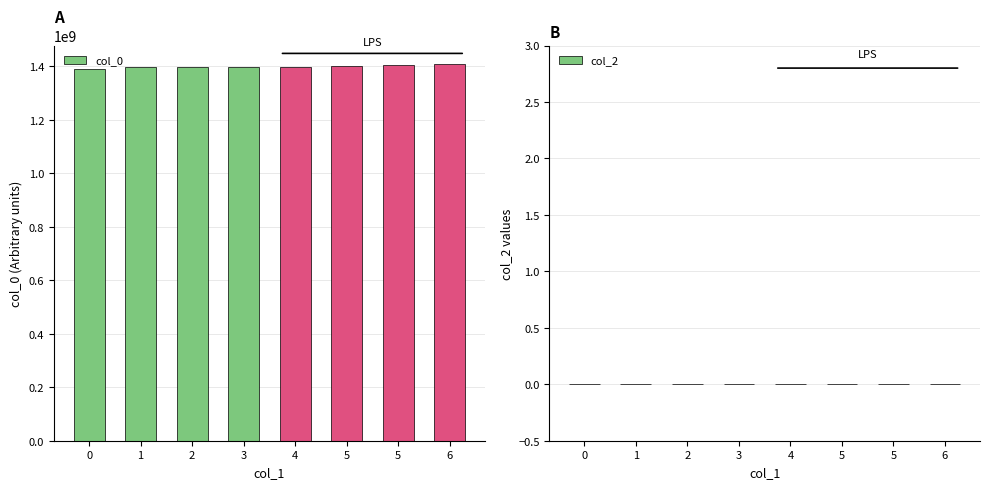

Which has a higher value, 2 or 6?

6